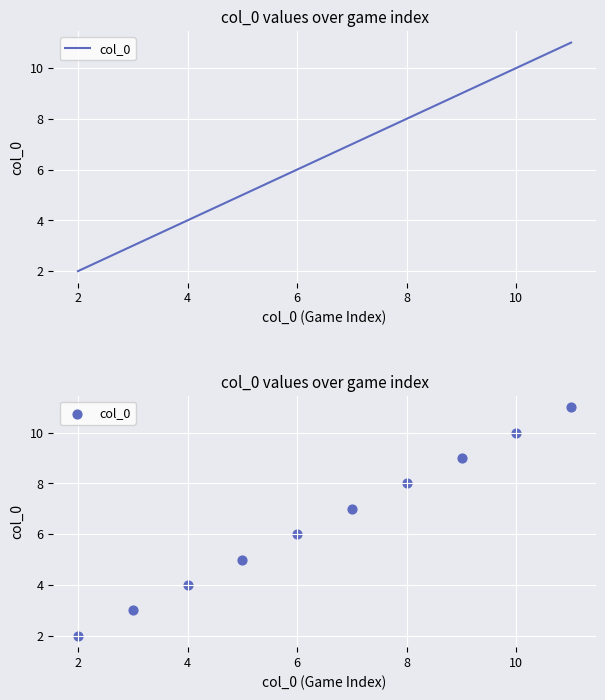

Between 6 and 4, which is larger?

6